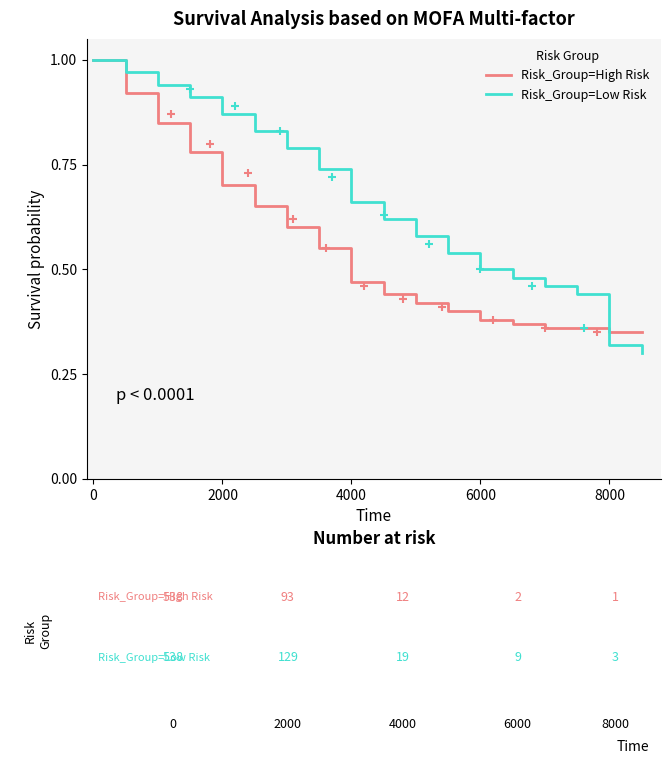

Which series has the largest total across all categories?

Risk_Group=Low Risk